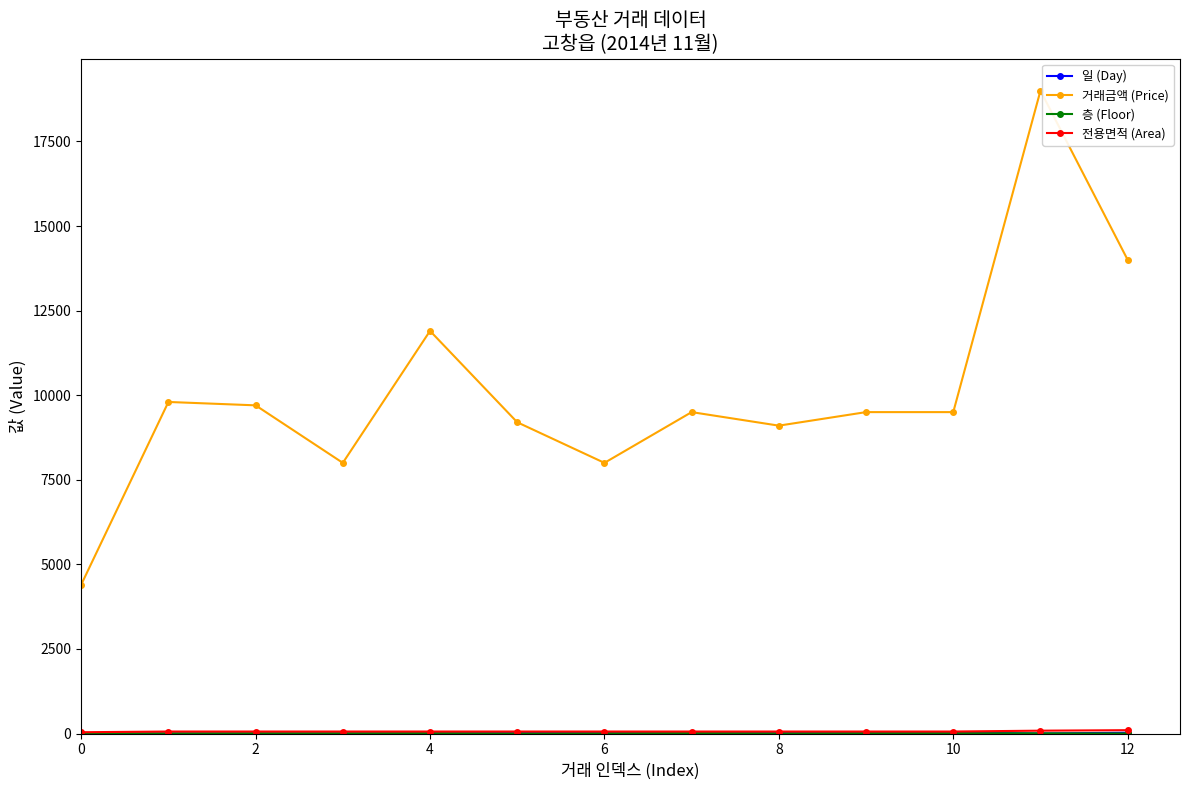

Which series has the largest total across all categories?

거래금액 (Price)